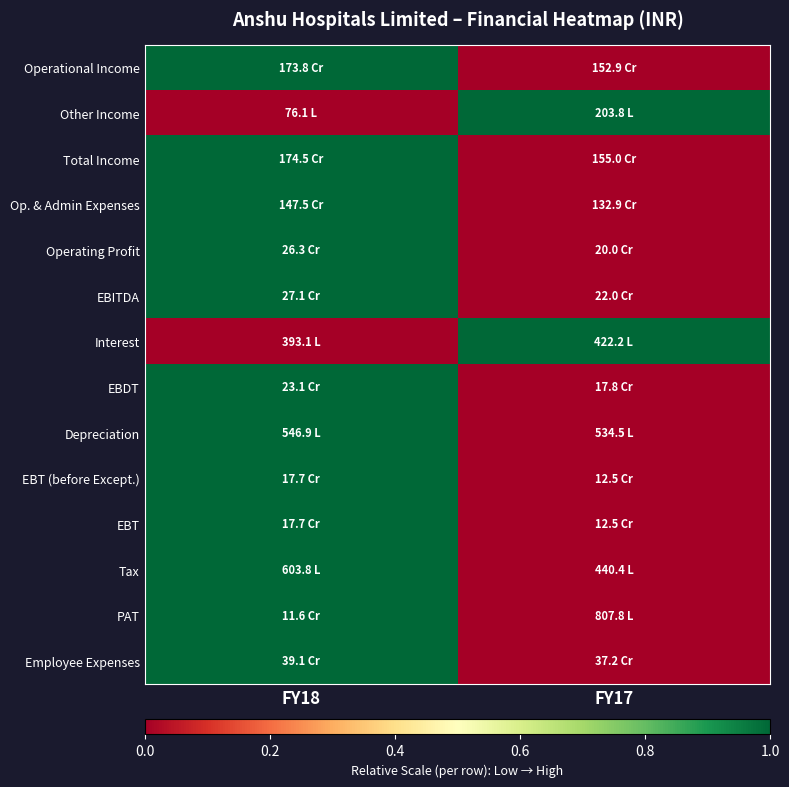

Reading left to right, transcribe all the data shown in this chart.

Operational Income: FY18=1	FY17=0
Other Income: FY18=0	FY17=1
Total Income: FY18=1	FY17=0
Op. & Admin Expenses: FY18=1	FY17=0
Operating Profit: FY18=1	FY17=0
EBITDA: FY18=1	FY17=0
Interest: FY18=0	FY17=1
EBDT: FY18=1	FY17=0
Depreciation: FY18=1	FY17=0
EBT (before Except.): FY18=1	FY17=0
EBT: FY18=1	FY17=0
Tax: FY18=1	FY17=0
PAT: FY18=1	FY17=0
Employee Expenses: FY18=1	FY17=0